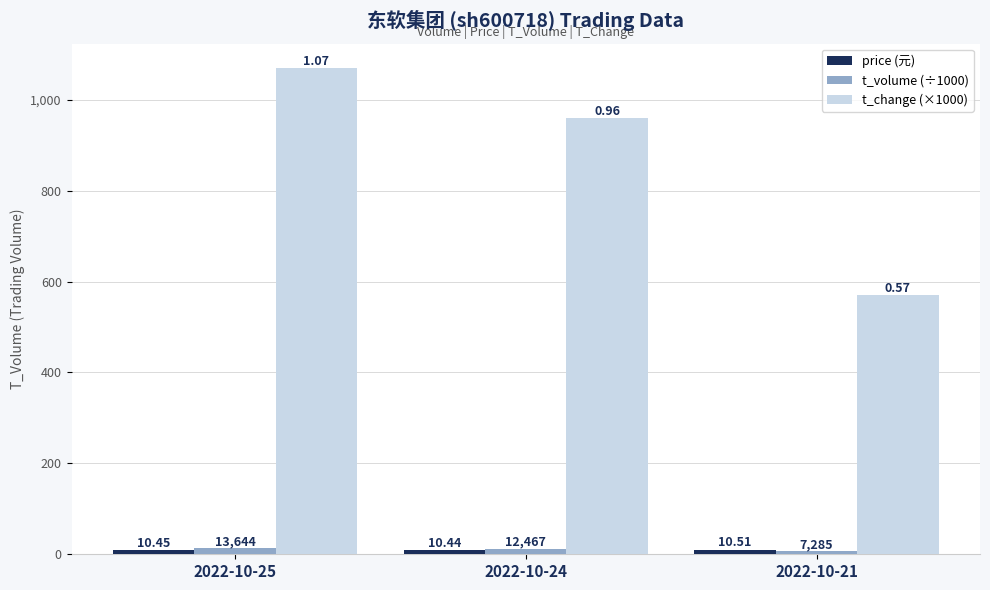

Reading right to left, what are all the values shown in this chart?

price: 2022-10-21=10.5	2022-10-24=10.4	2022-10-25=10.4
t_volume: 2022-10-21=7.3	2022-10-24=12.5	2022-10-25=13.6
t_change: 2022-10-21=570.0	2022-10-24=960.0	2022-10-25=1070.0